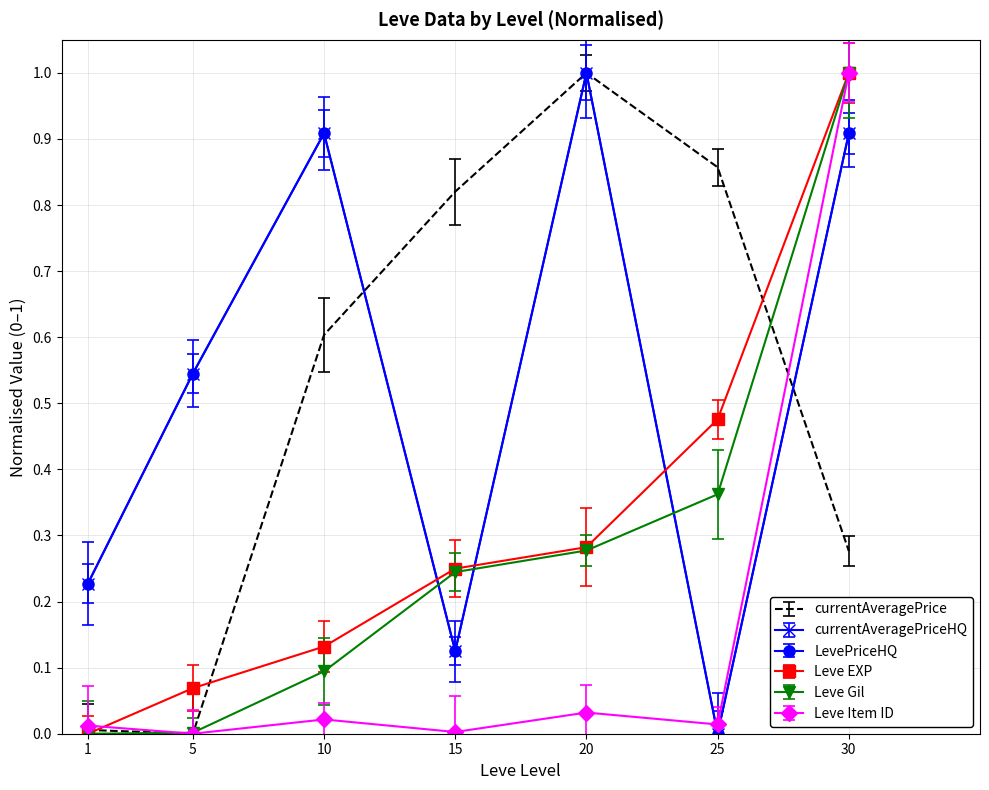

At 25, list the series in order from smallest to largest.

currentAveragePriceHQ, LevePriceHQ, Leve Item ID, Leve Gil, Leve EXP, currentAveragePrice